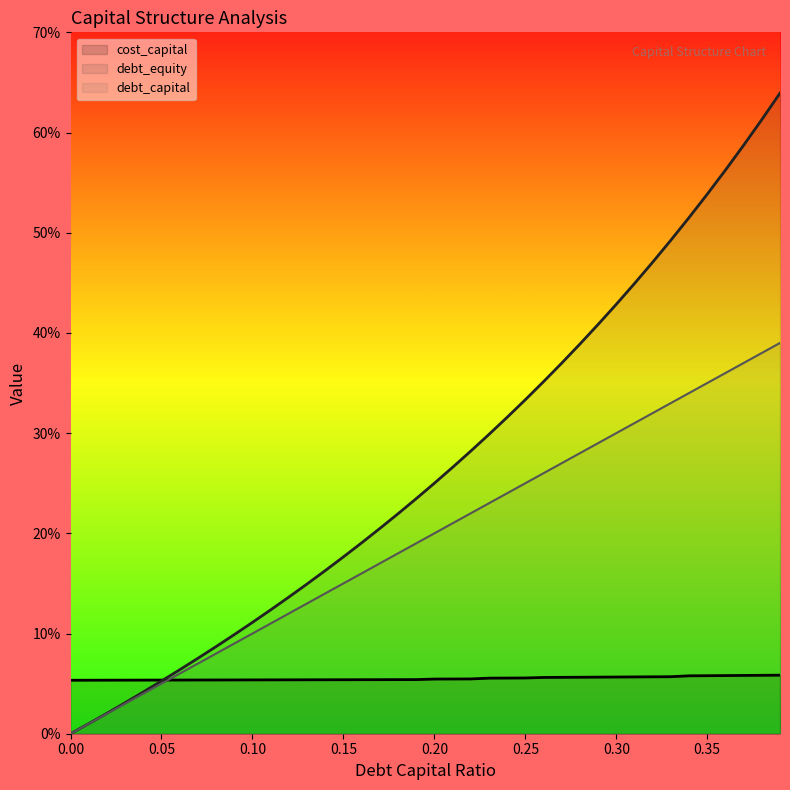

Does the chart have visible grid lines?

No